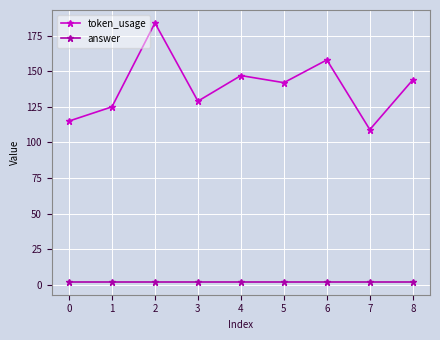

True or false: answer and token_usage cross at least once.

False